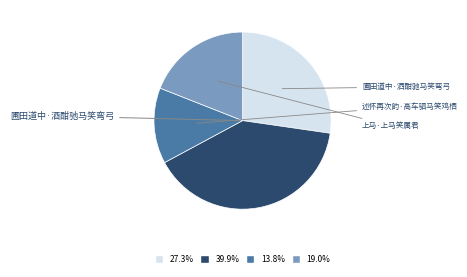

Is there any slice that represents more than half of the pie?

No